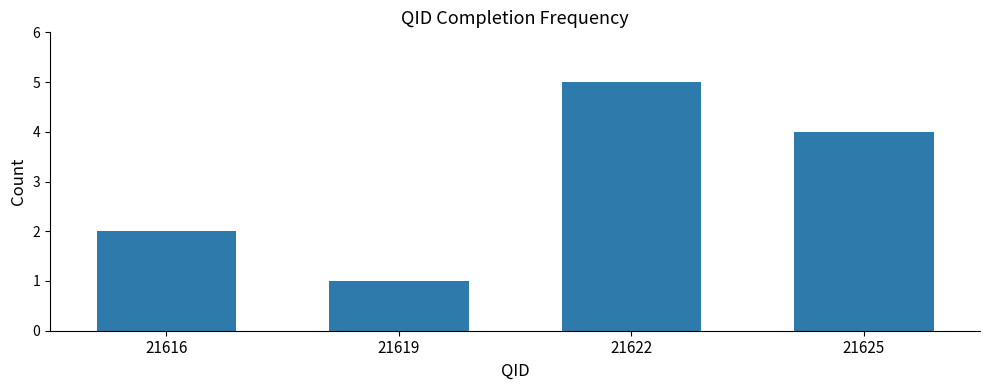

How many categories are shown in the chart?

4